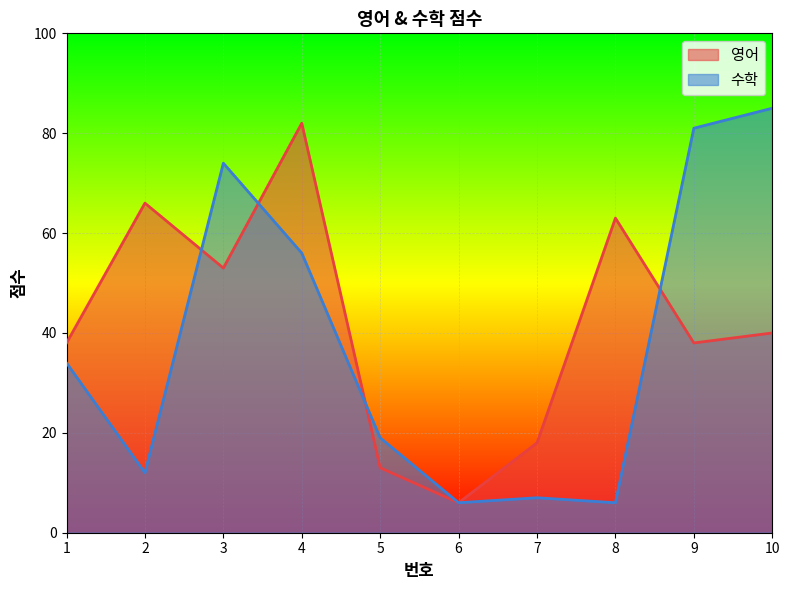

What is the value of the 영어 point at the 1st from the left?

38